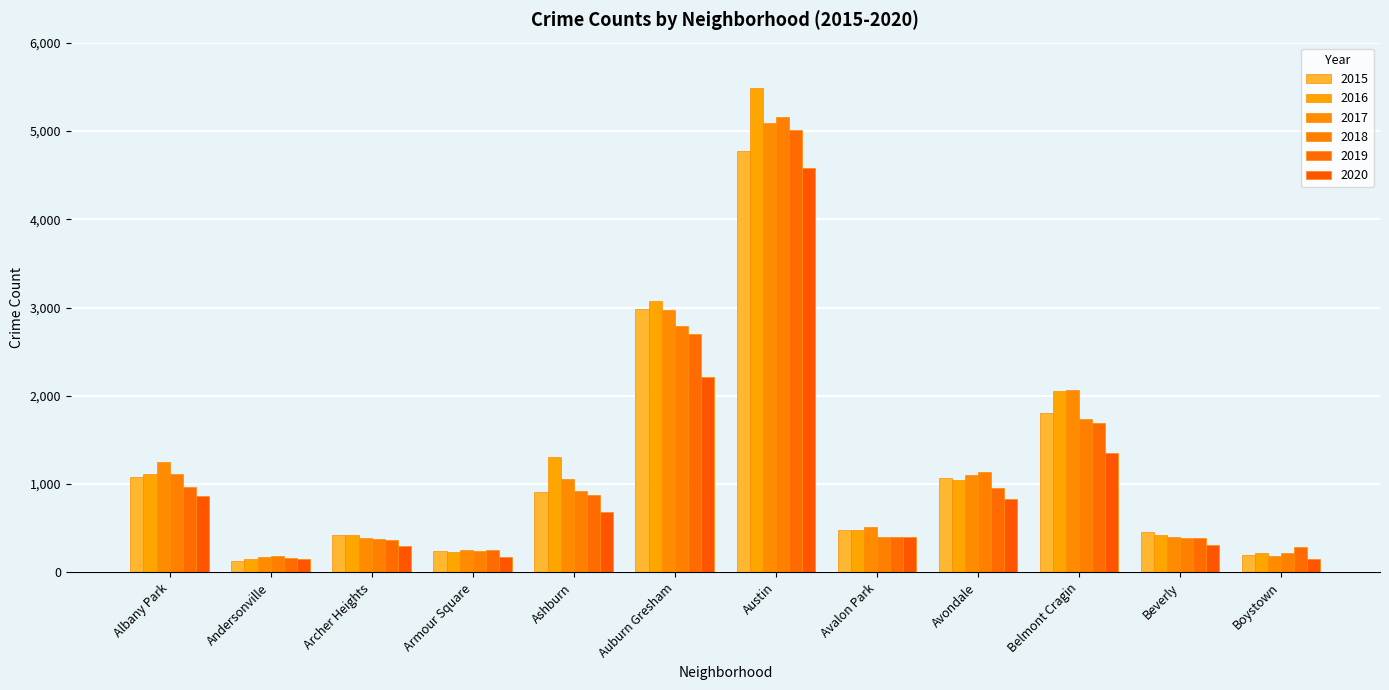

What are all the series names shown in the legend?

2015, 2016, 2017, 2018, 2019, 2020